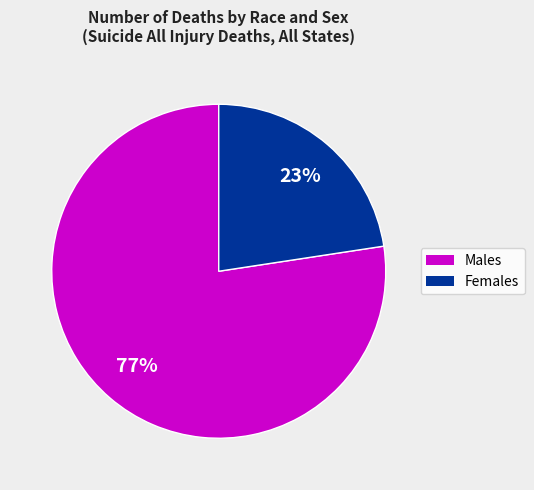

To the nearest percent, what is the average slice percentage?

50%